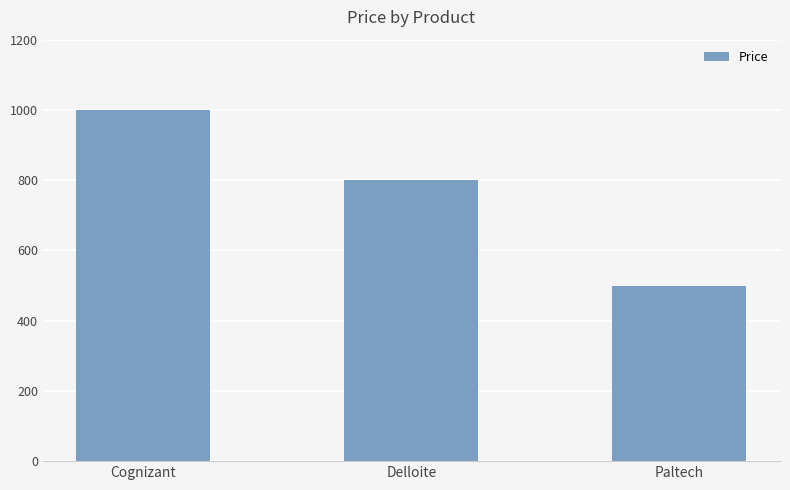

At which label does the data first exceed 800?

Cognizant